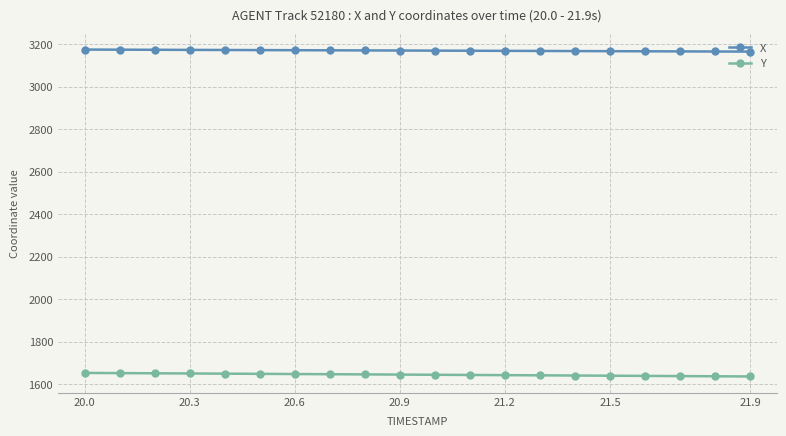

True or false: Y and X cross at least once.

False